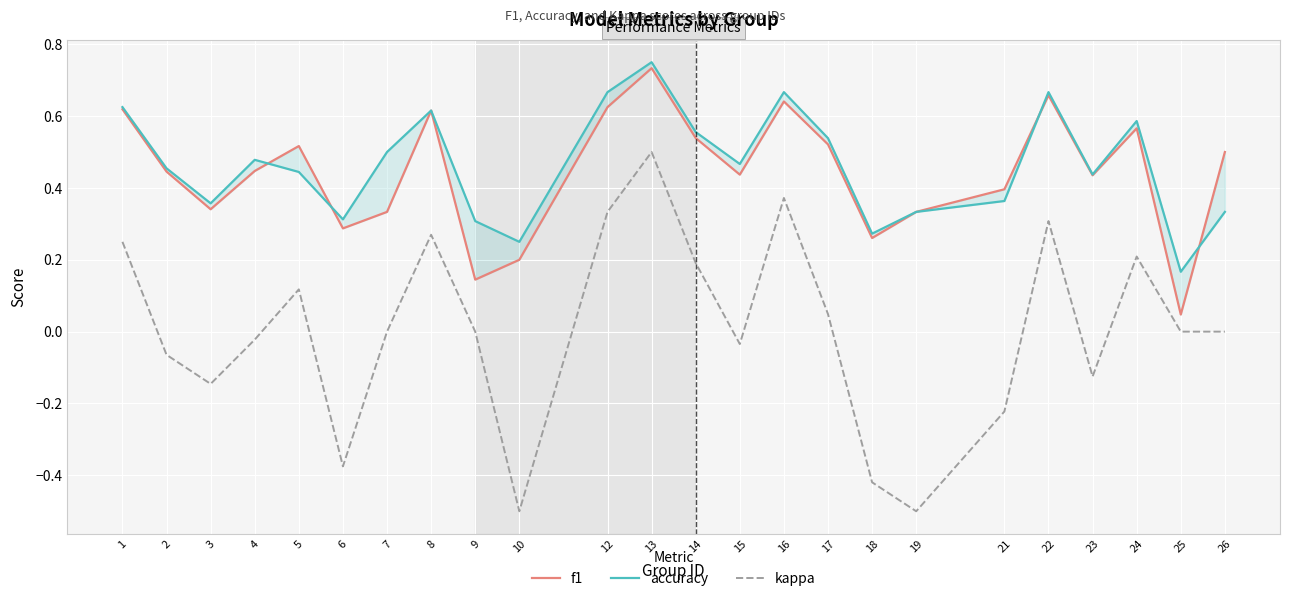

List the series in order of their peak value, lowest first.

kappa, f1, accuracy